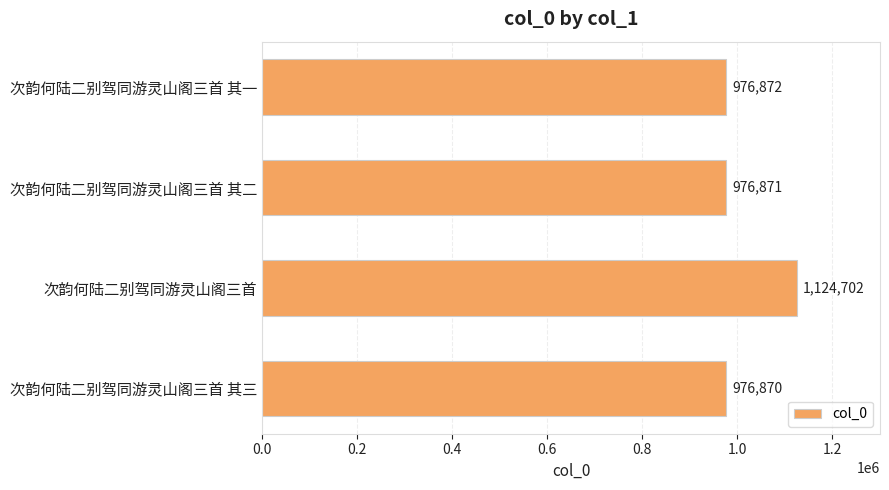

Is it true that the value at 次韵何陆二别驾同游灵山阁三首 is 767792?

False